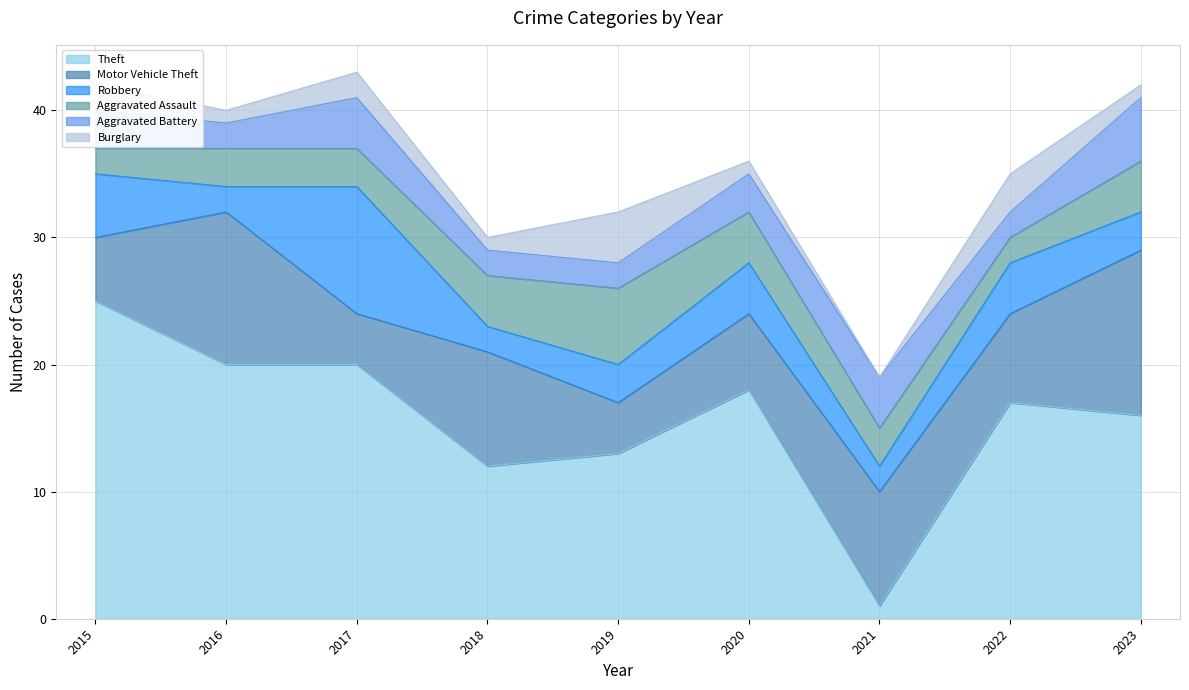

What is the difference between the maximum and minimum values in the Robbery series?

8